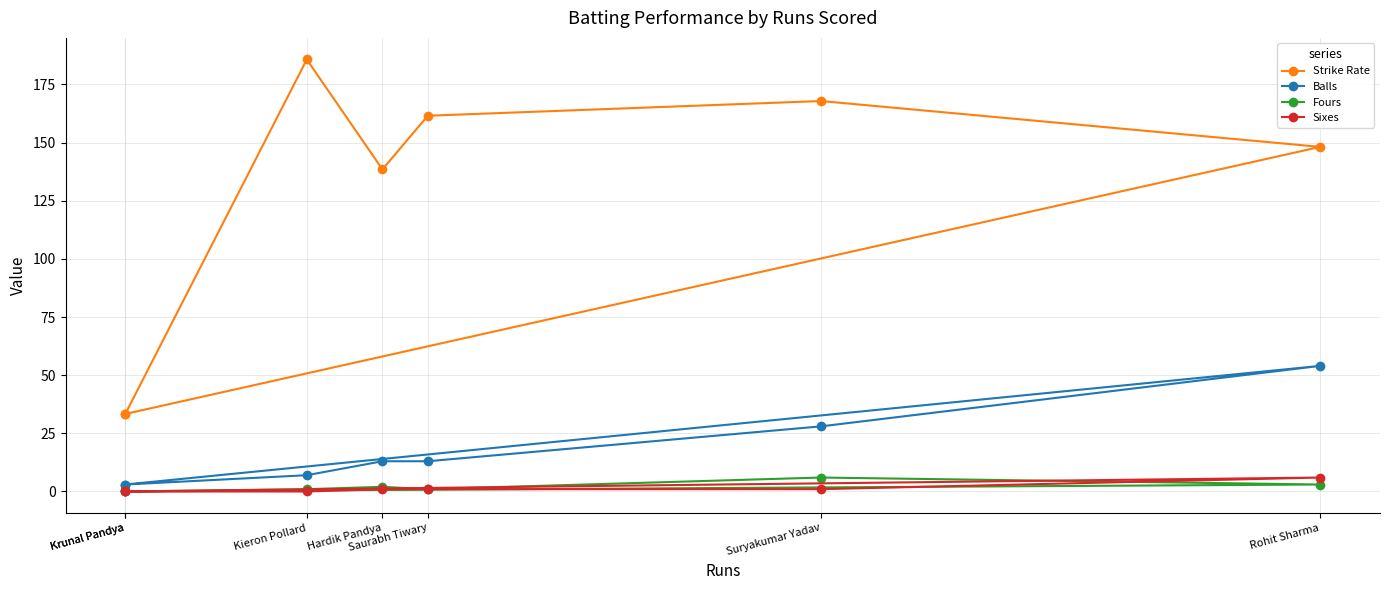

Read the Strike Rate value at Krunal Pandya.

33.3